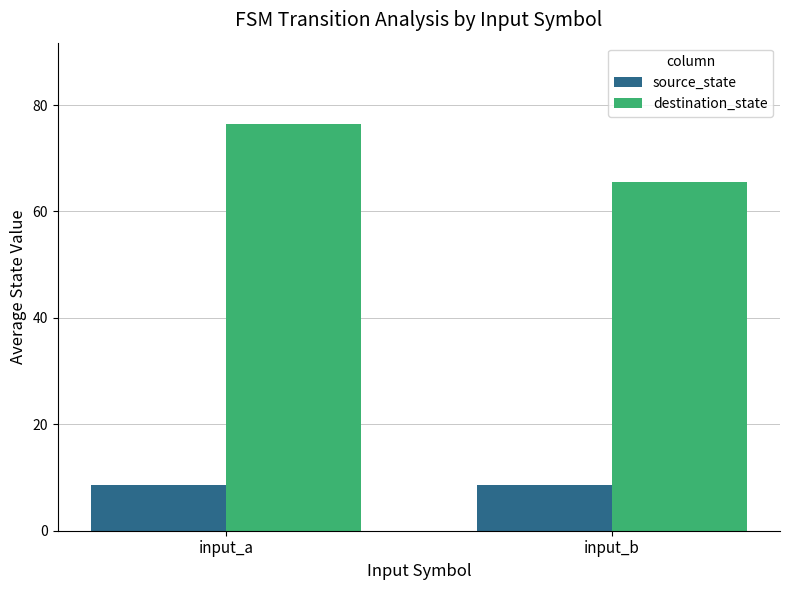

Does the chart contain stacked bars?

No